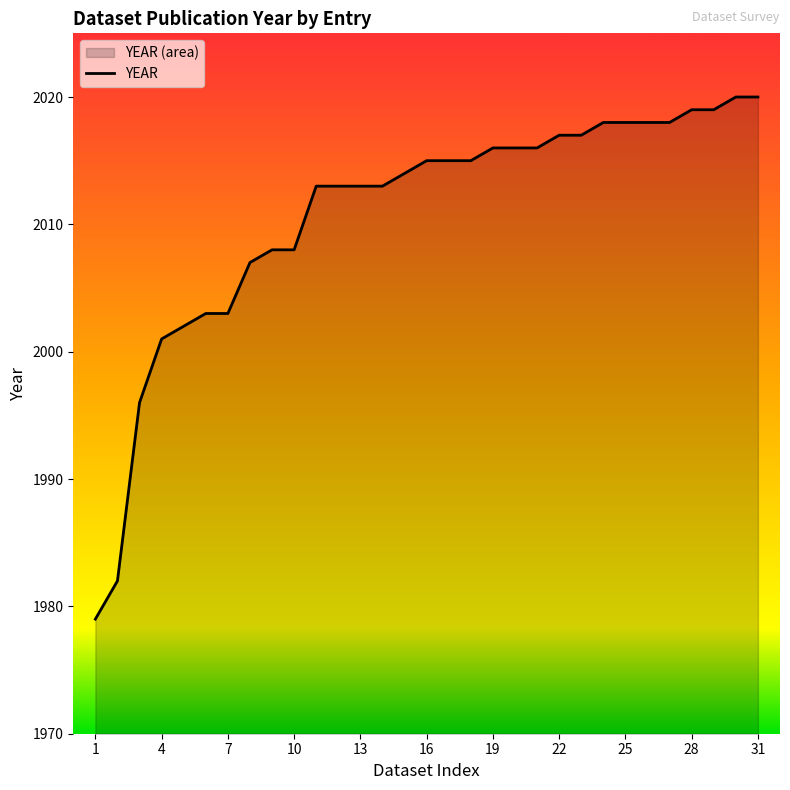

How many lines are shown in the chart?

1